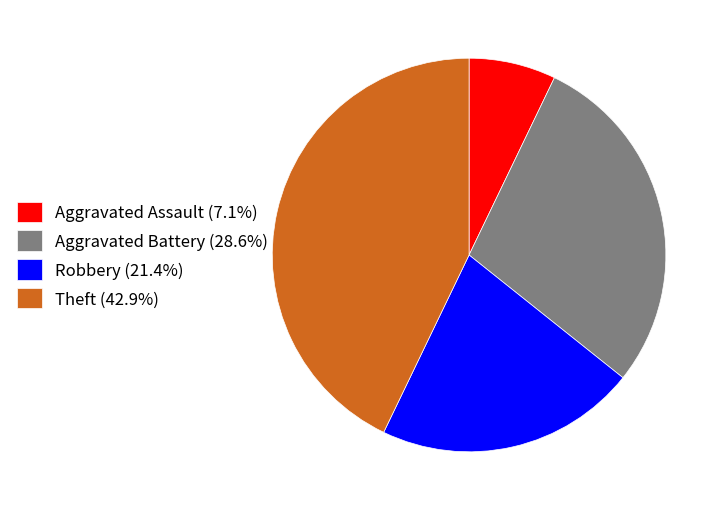

Rank the categories by value from highest to lowest.

Theft, Aggravated Battery, Robbery, Aggravated Assault